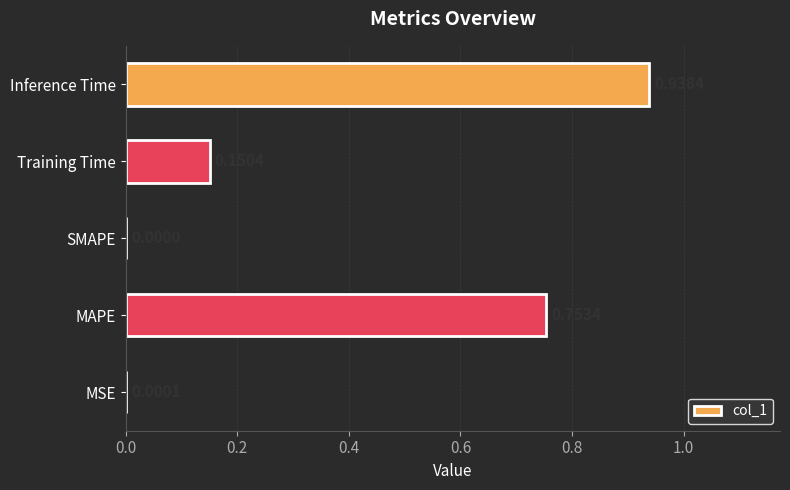

Where is the data nearest to the value 0?

SMAPE